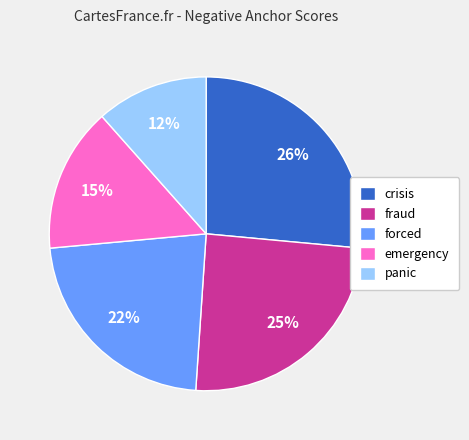

Which category has the smallest portion of the pie?

panic